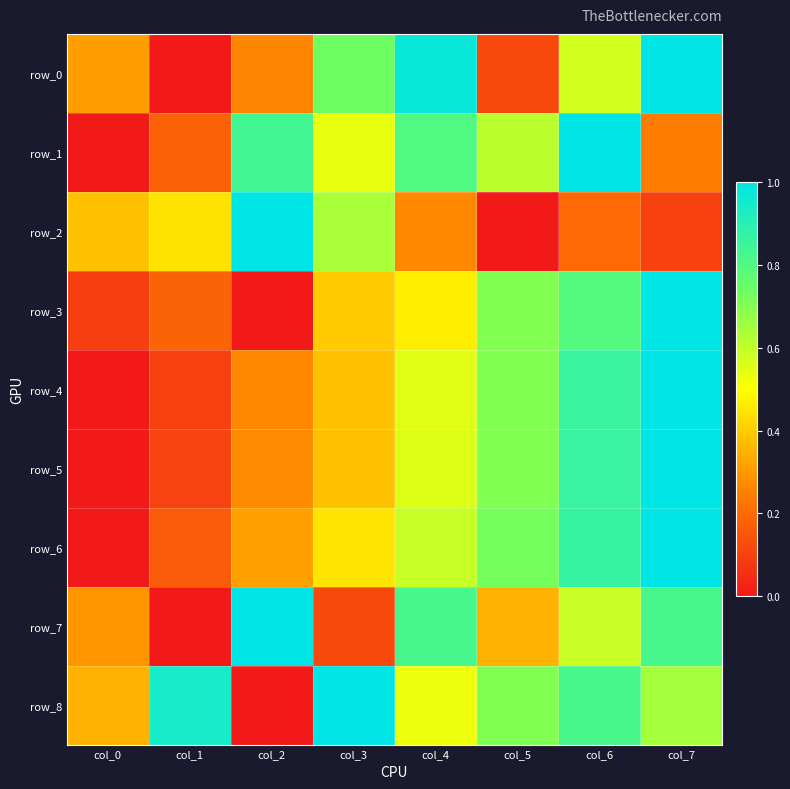

At col_3, list the series in order from smallest to largest.

row_7, row_4, row_5, row_3, row_6, row_1, row_2, row_0, row_8